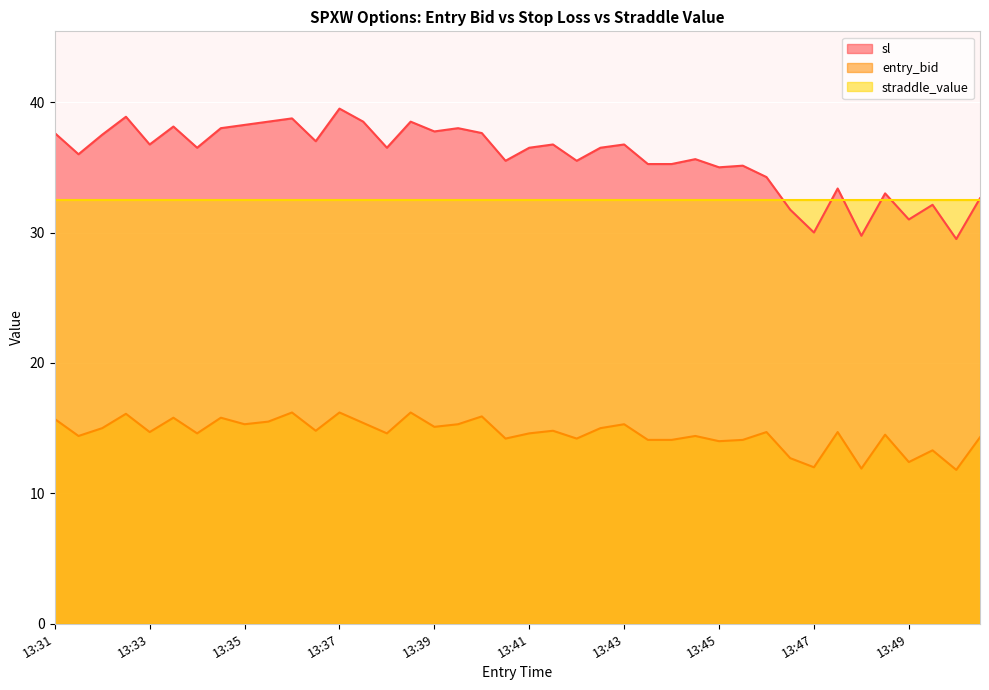

Where does the sl series first go above 36?

13:31